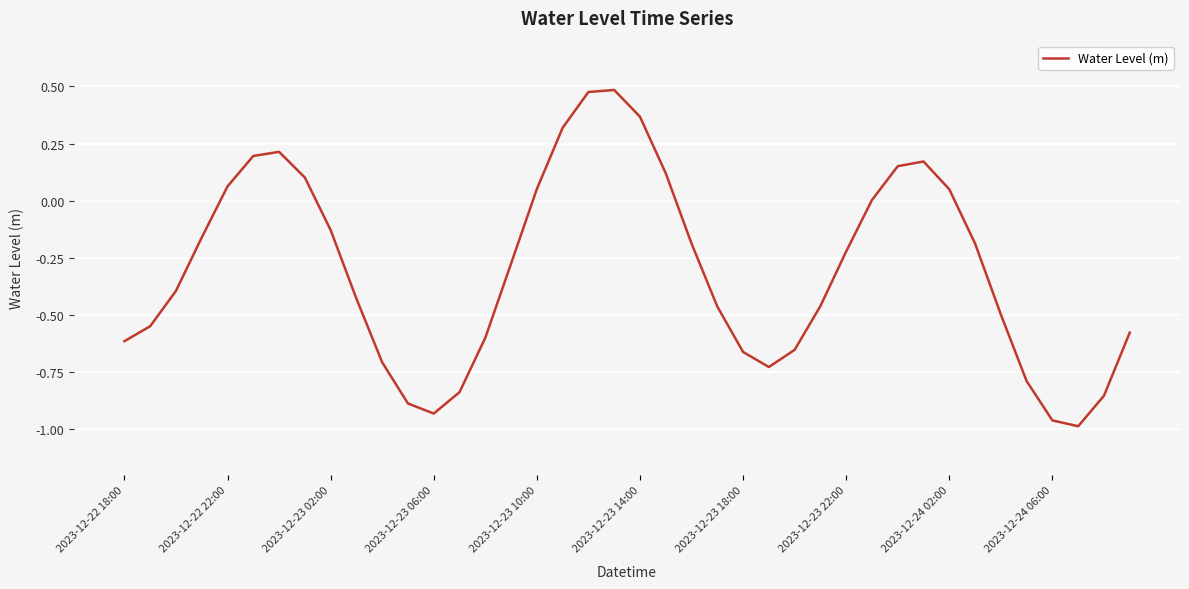

What is the difference between the maximum and minimum values?

1.5